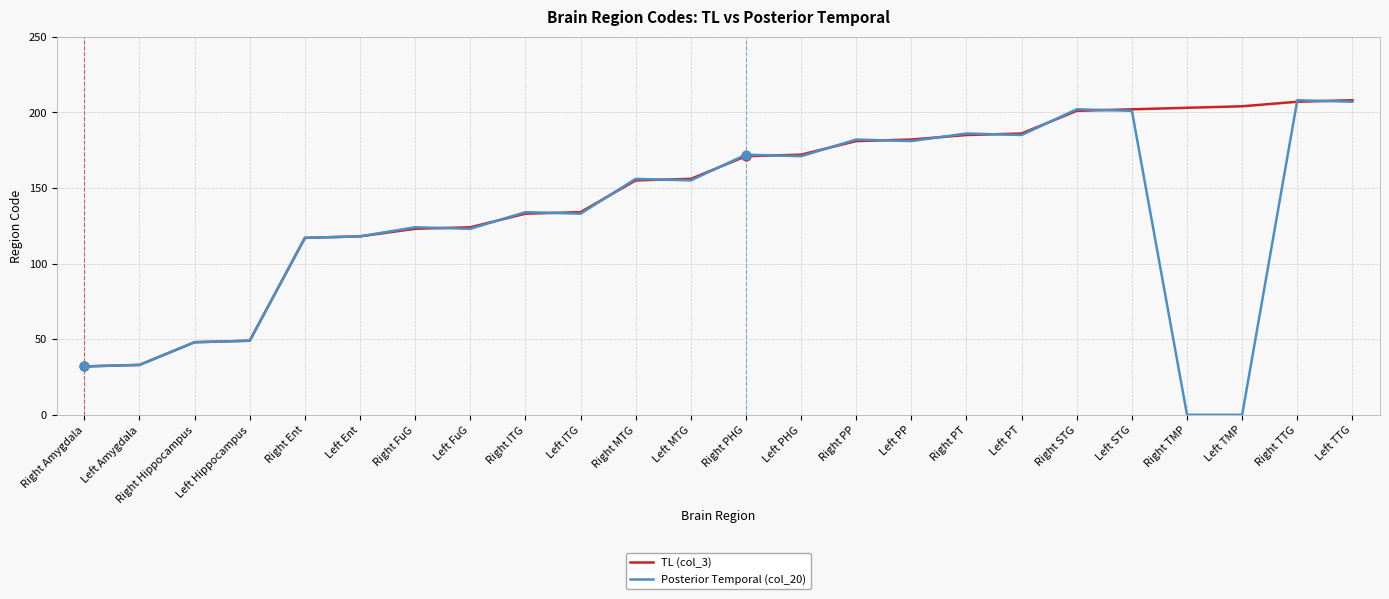

What is the total value across all series at Right STG?

403